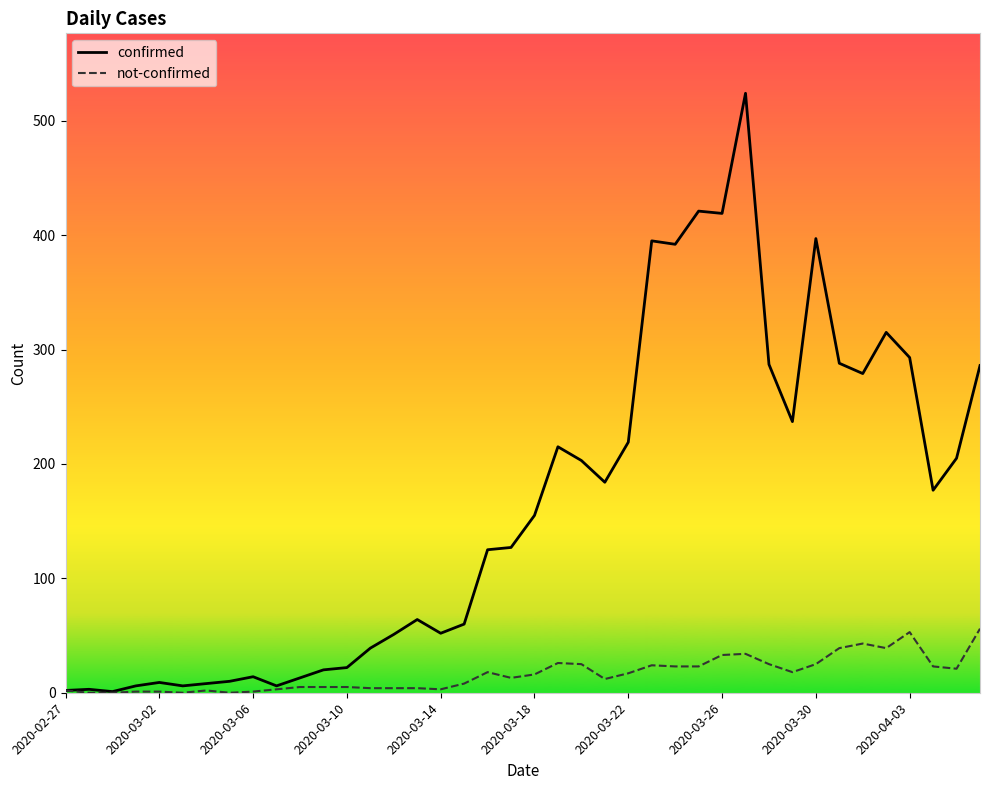

Which series has the widest spread of values?

confirmed